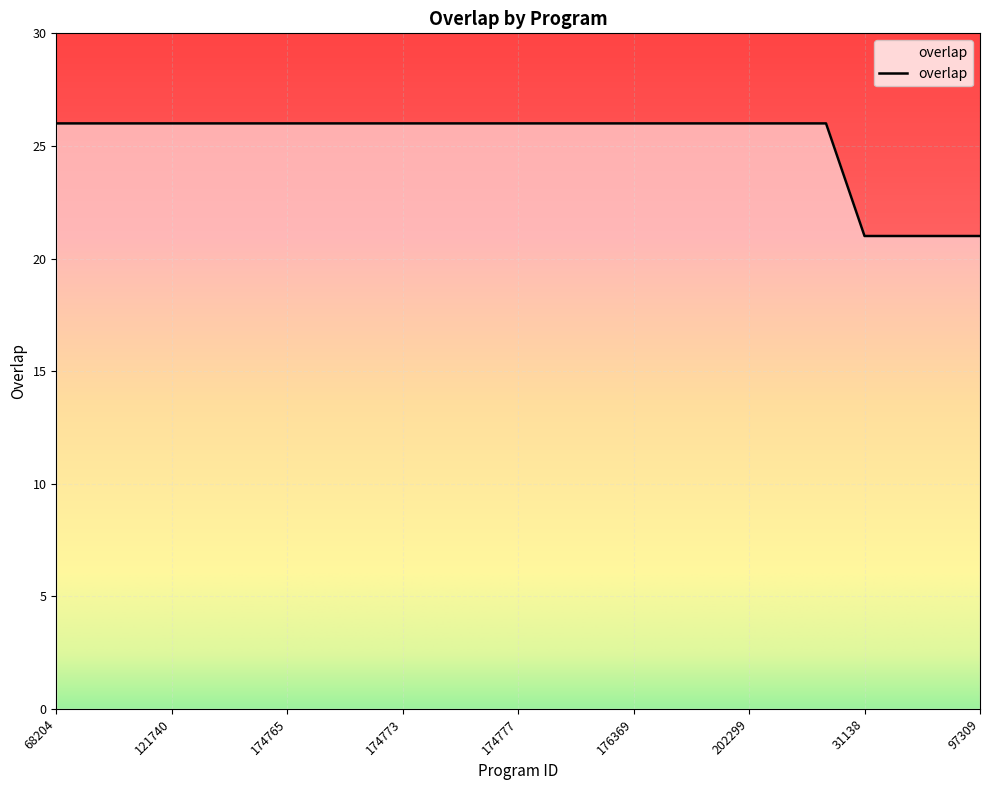

What is the smallest value displayed?

21